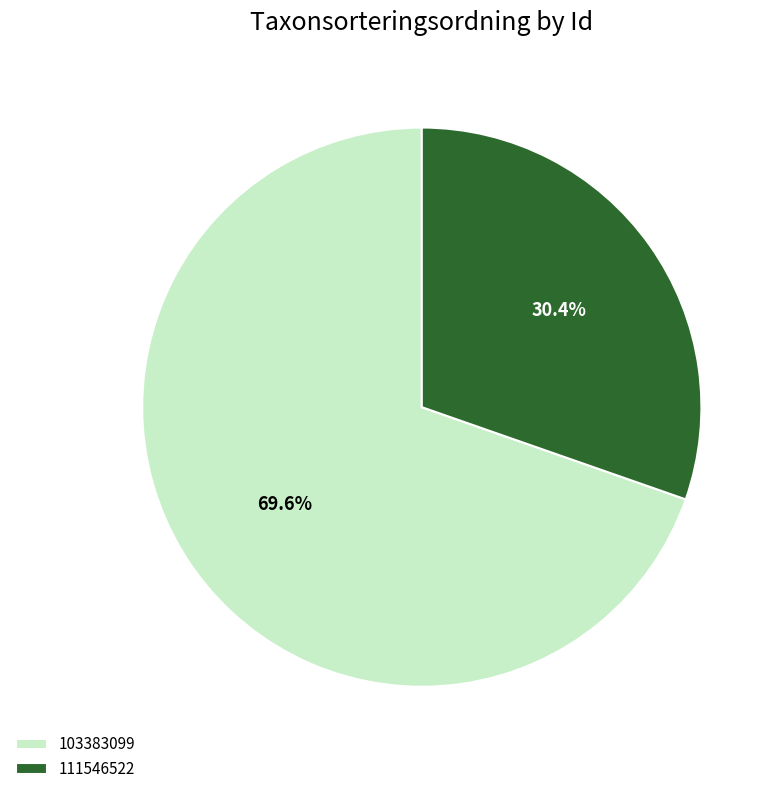

To the nearest percent, what portion does 103383099 represent?

70%